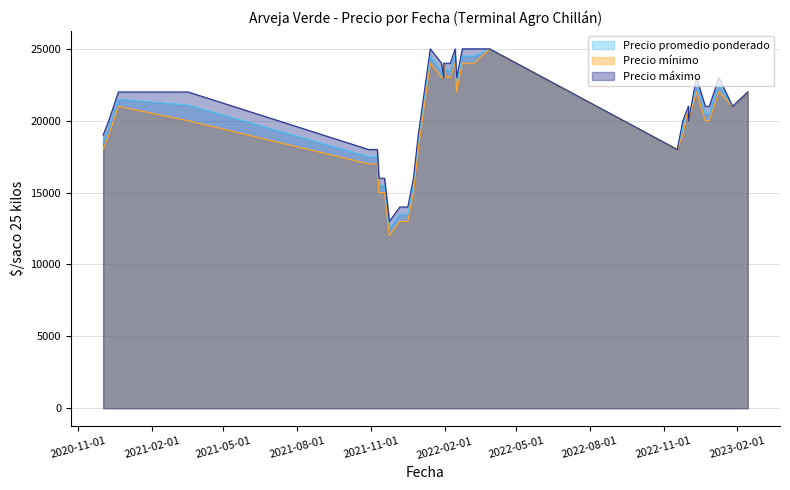

Does the chart have visible grid lines?

Yes